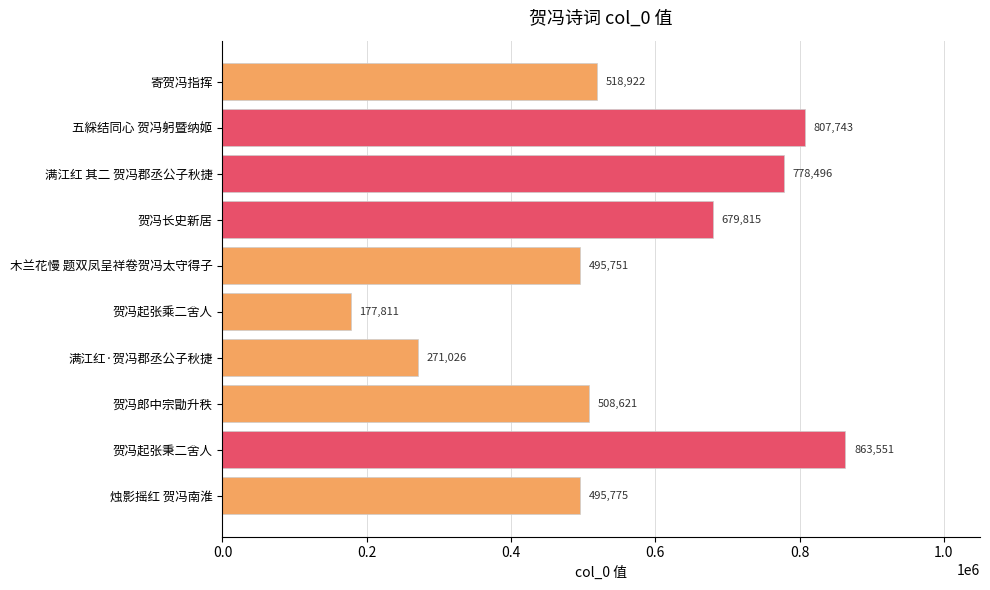

Reading top to bottom, extract all data points from this chart.

寄贺冯指挥=518922	五綵结同心 贺冯躬暨纳姬=807743	满江红 其二 贺冯郡丞公子秋捷=778496	贺冯长史新居=679815	木兰花慢 题双凤呈祥卷贺冯太守得子=495751	贺冯起张乘二舍人=177811	满江红·贺冯郡丞公子秋捷=271026	贺冯郎中宗勖升秩=508621	贺冯起张秉二舍人=863551	烛影摇红 贺冯南淮=495775